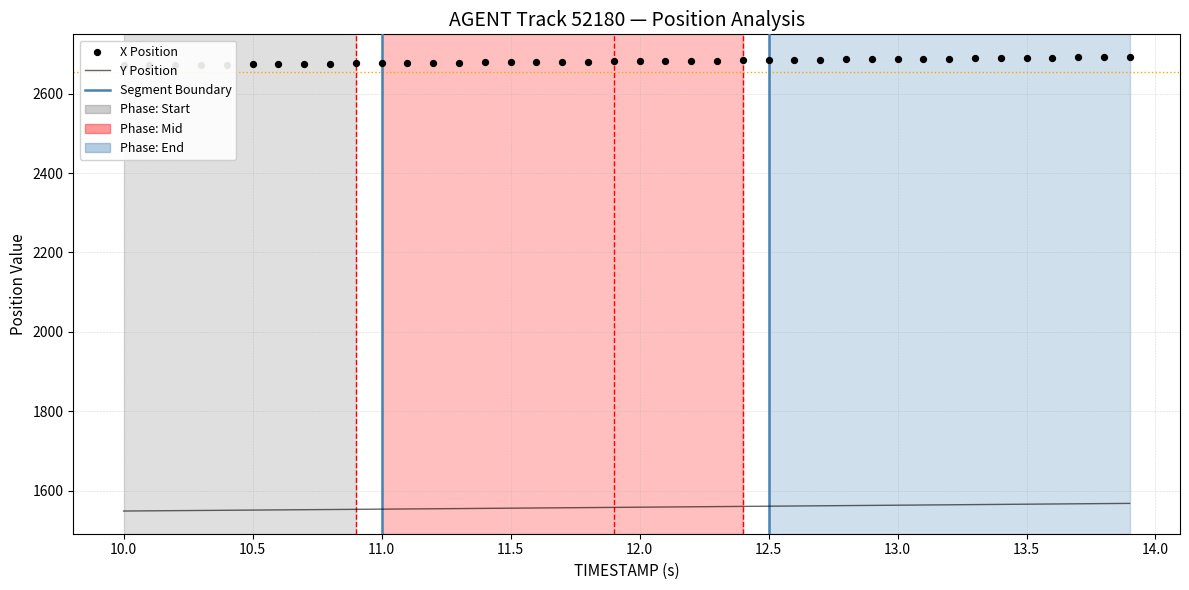

Is the value of Y Position at 26 greater than the value of X Position at 11?

No